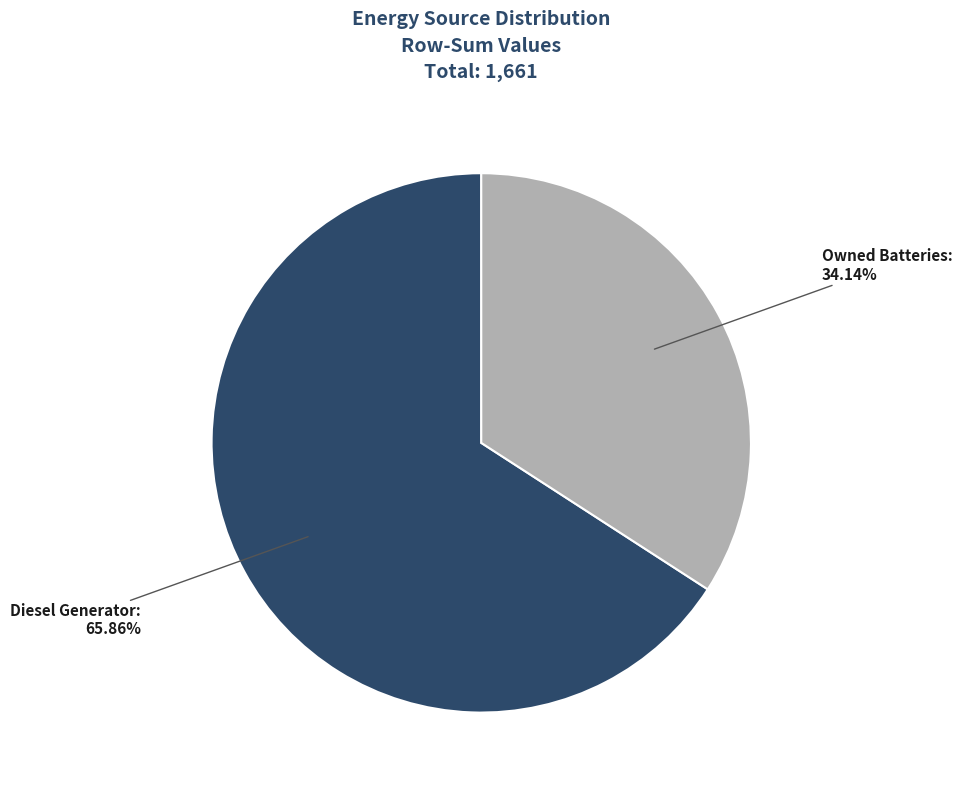

How many slices are in this pie chart?

2